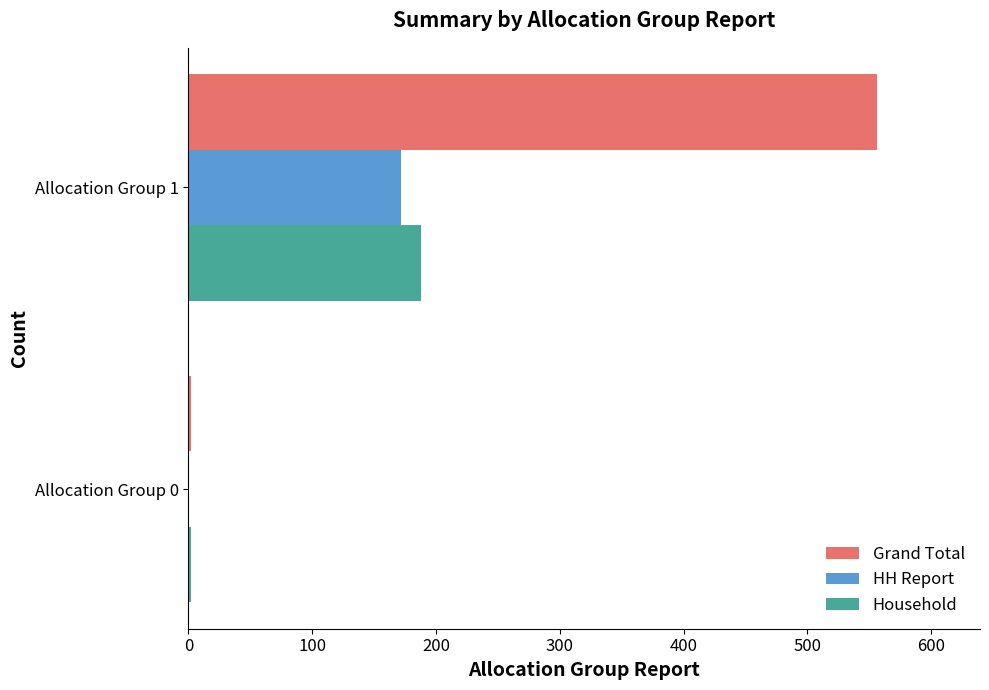

Between Allocation Group 0 and Allocation Group 1, which series saw the biggest shift?

Grand Total